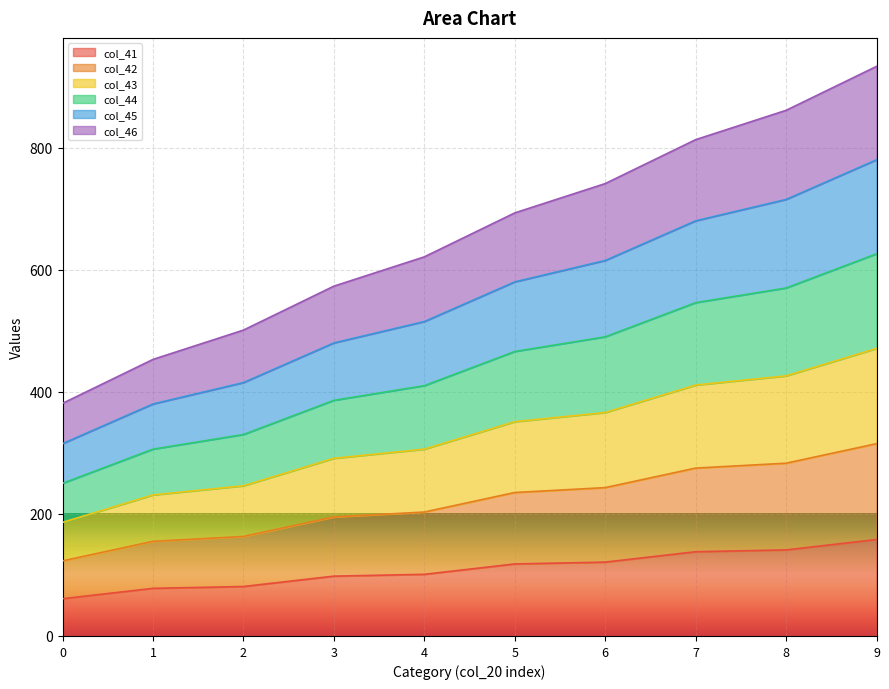

How many lines are shown in the chart?

6